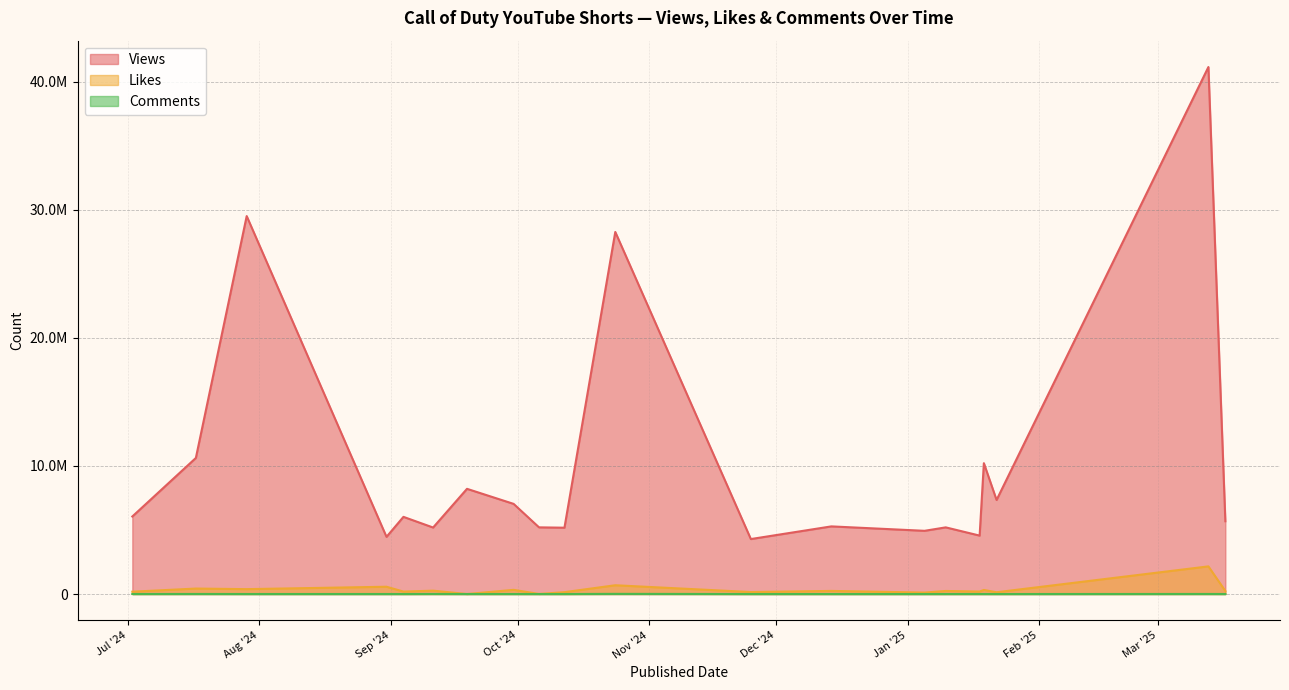

Does the chart have visible grid lines?

Yes